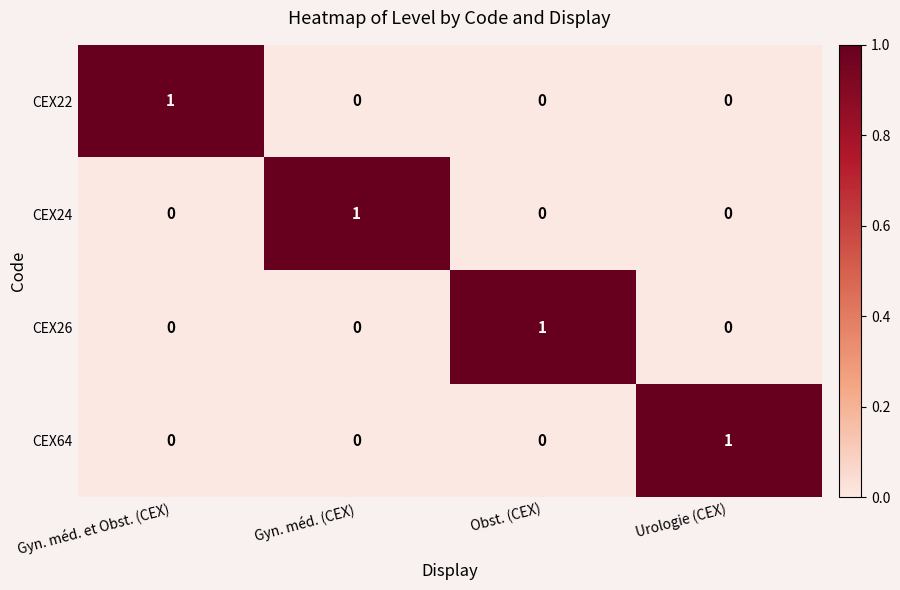

How many categories are shown in the chart?

4